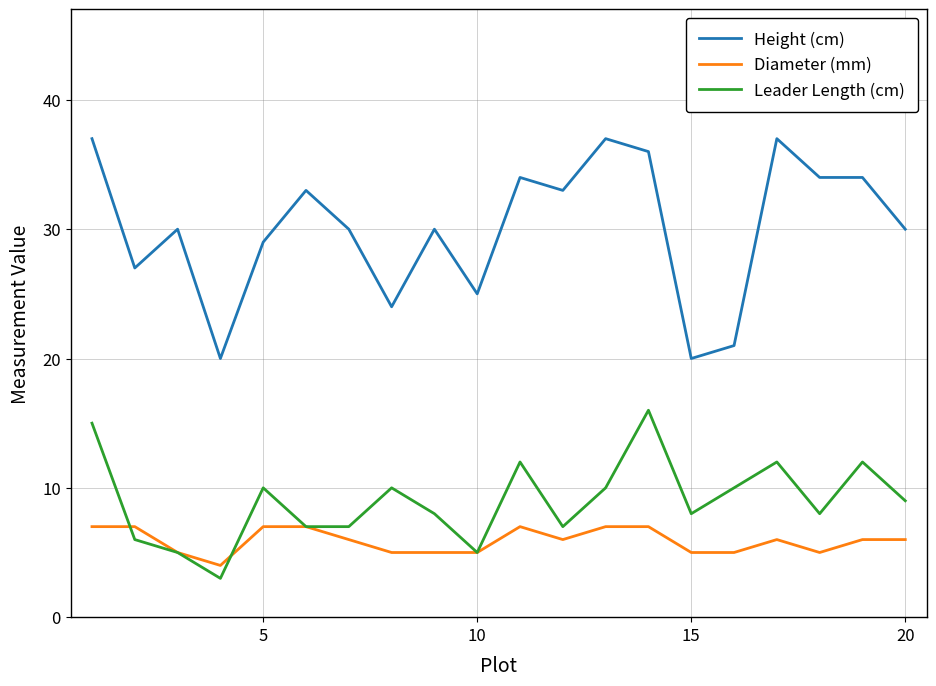

True or false: Diameter (mm) has more than 0 points higher than both neighbors.

True